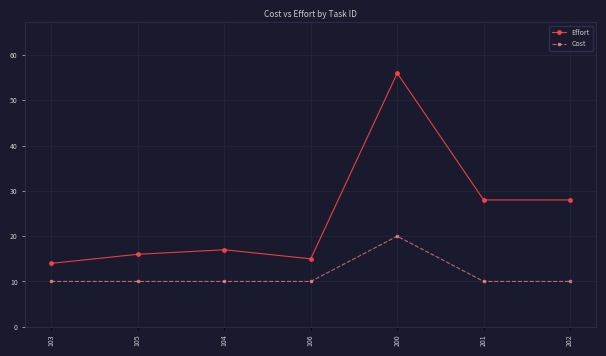

What are all the series names shown in the legend?

Effort, Cost